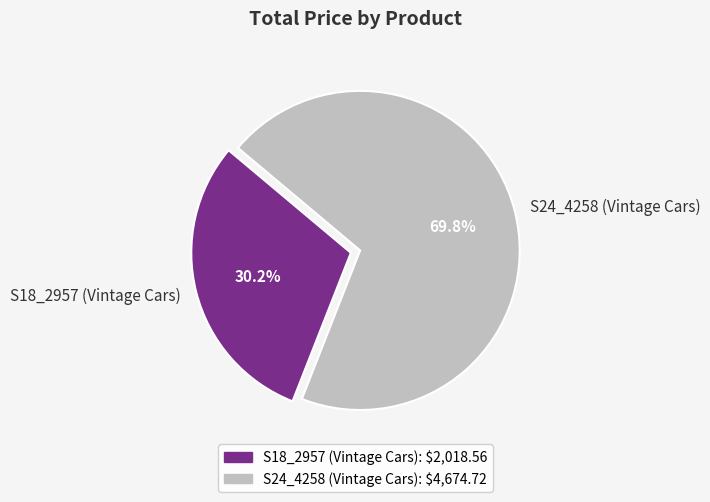

Which has a higher value, S18_2957 (Vintage Cars) or S24_4258 (Vintage Cars)?

S24_4258 (Vintage Cars)